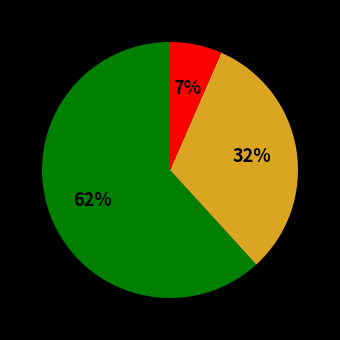

To the nearest percent, what is the average slice percentage?

33%